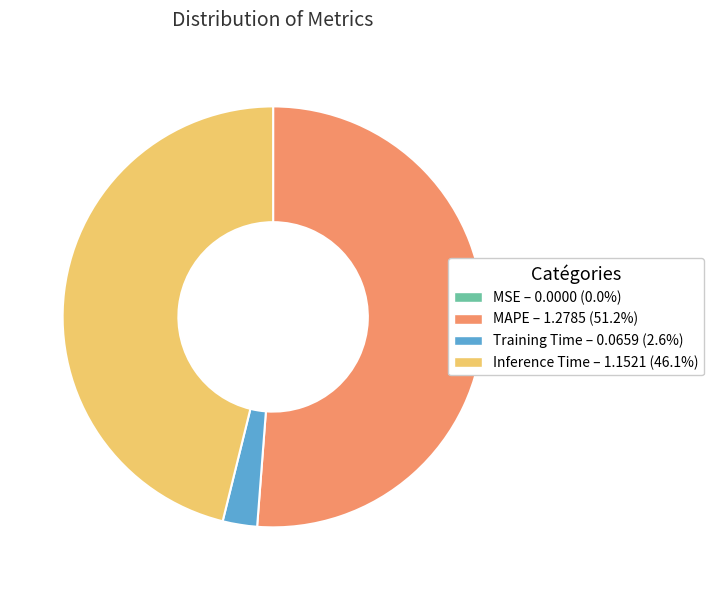

Does any single category account for the majority?

Yes